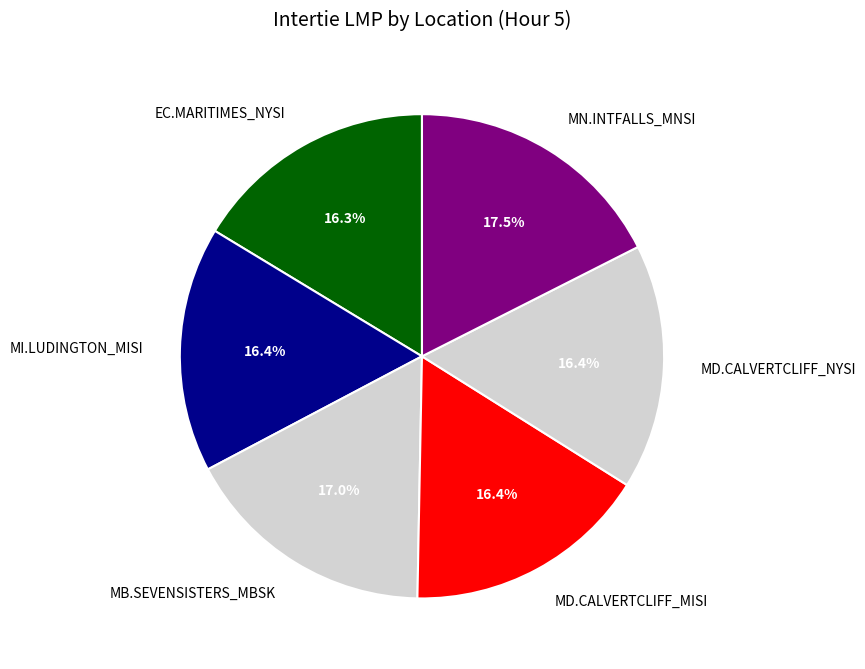

Between MN.INTFALLS_MNSI and MD.CALVERTCLIFF_NYSI, which is larger?

MN.INTFALLS_MNSI